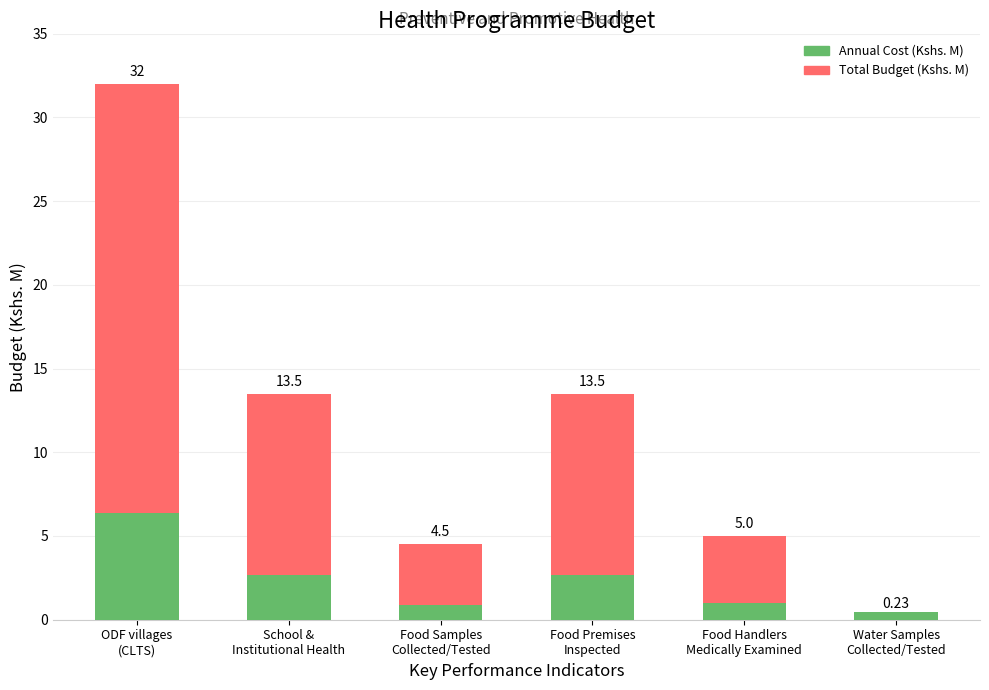

Is the value of Annual Cost (Kshs. M) at Food Premises
Inspected greater than the value of Total Budget (Kshs. M) at Food Samples
Collected/Tested?

No